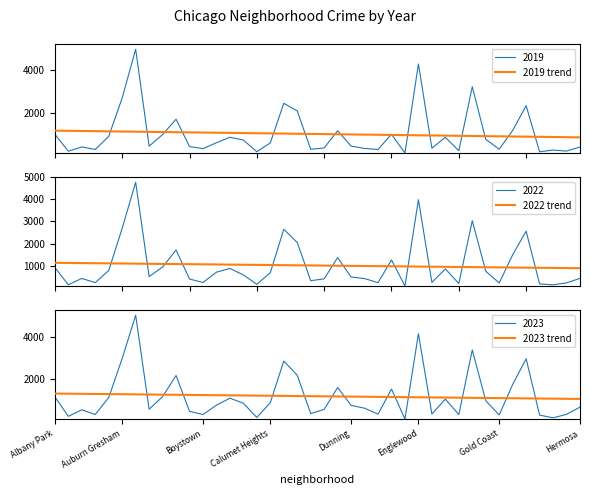

True or false: 2022 trend has more than 2 interior local peaks.

False